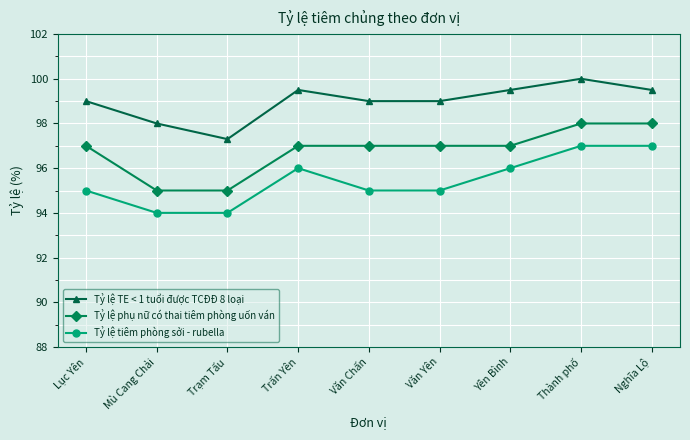

What is the spread (max minus min) of values at Thành phố?

3.0